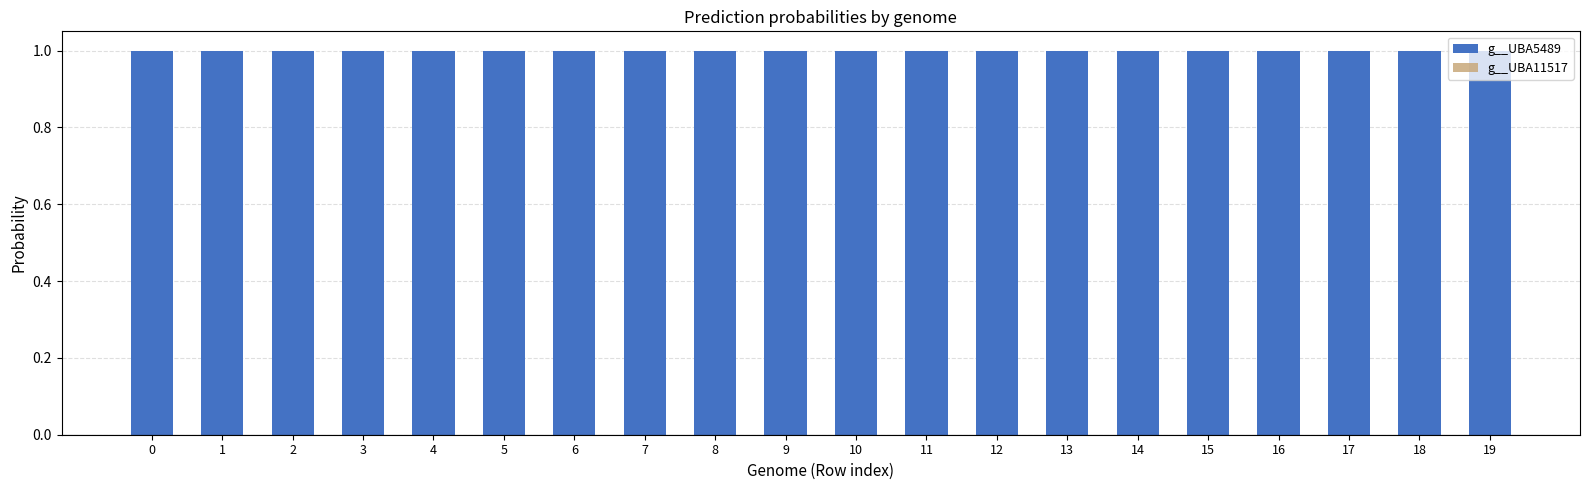

How many values in g__UBA11517 are above zero?

3